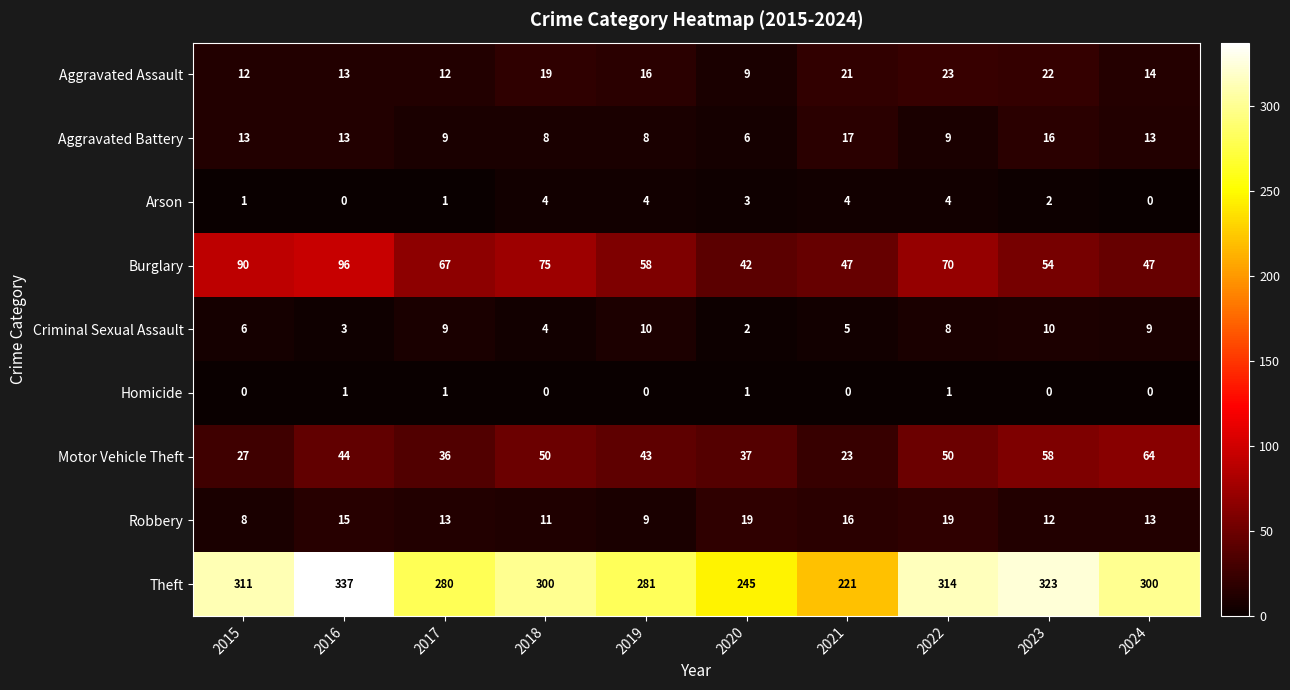

Which series has the largest range (max minus min)?

Theft